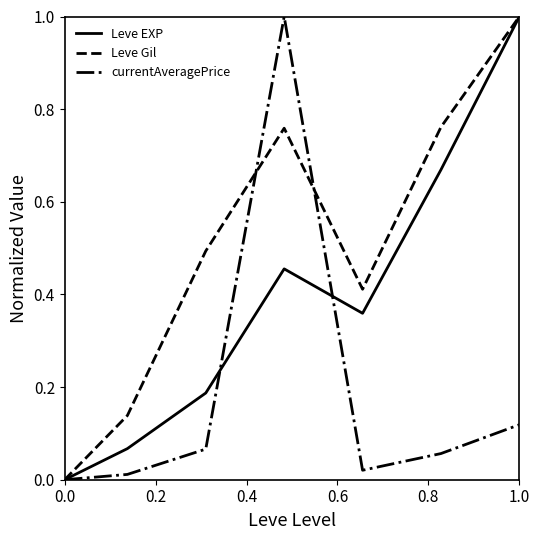

List the series in order of their overall mean, highest first.

Leve Gil, Leve EXP, currentAveragePrice